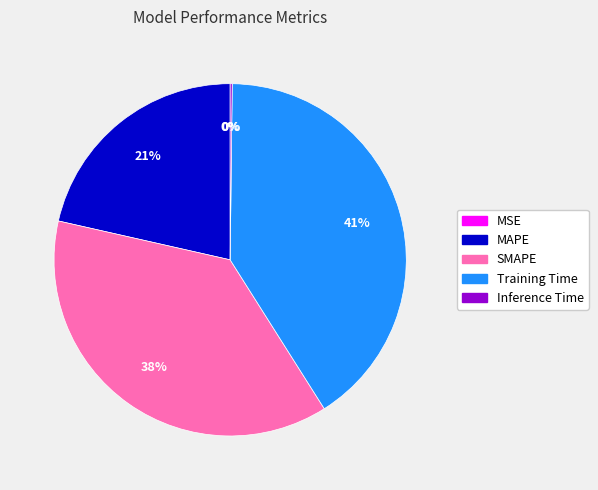

Which category has the biggest portion of the pie?

Training Time